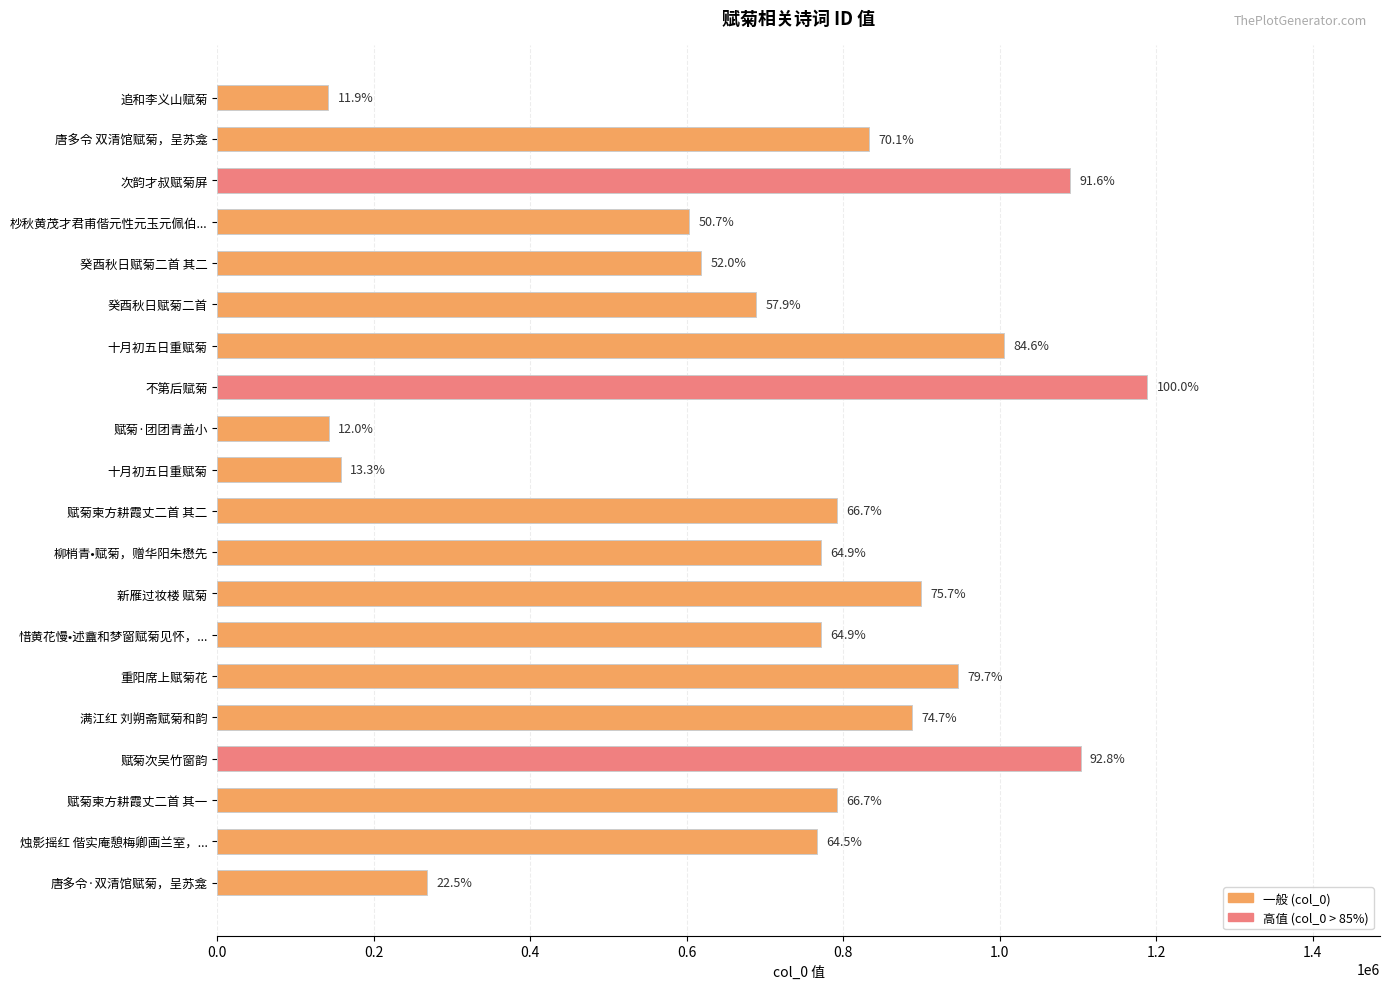

What is the sum of all values?

14468502